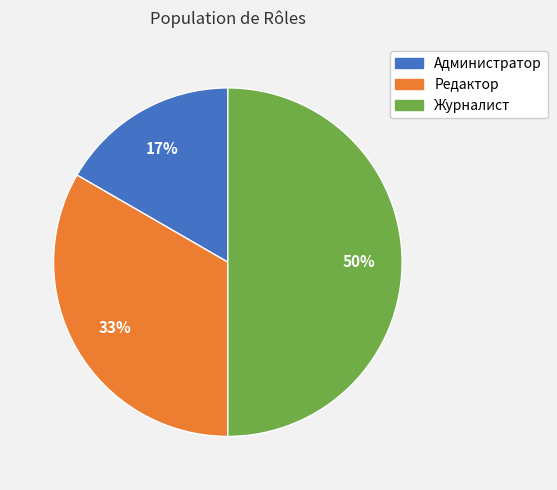

What is the smallest slice in the pie chart?

Администратор